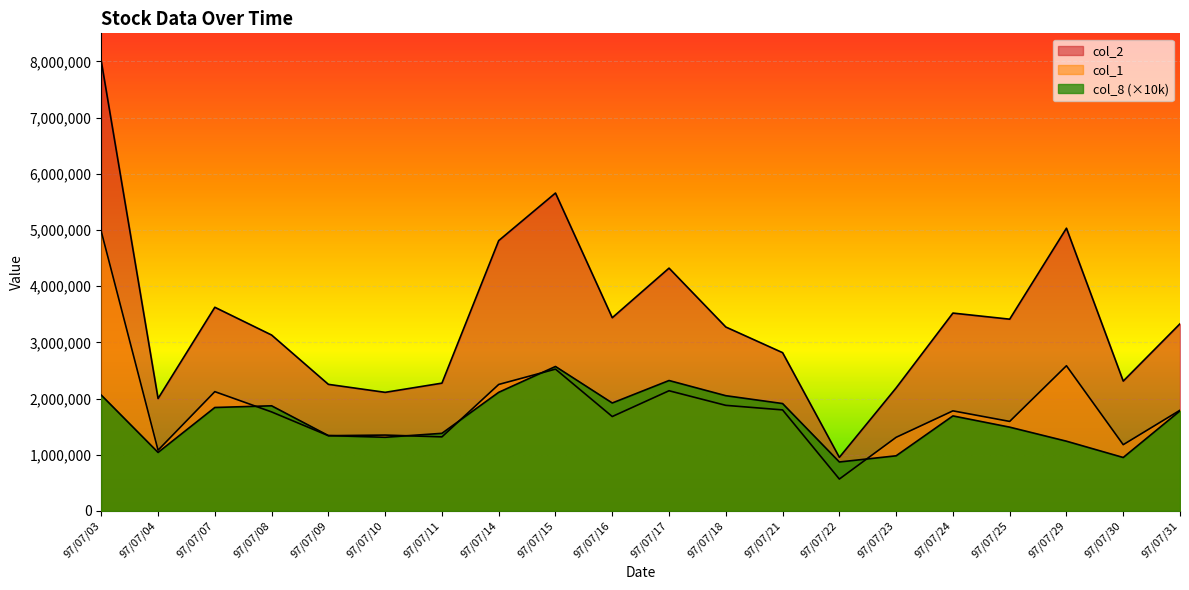

What are all the series names shown in the legend?

col_2, col_1, col_8